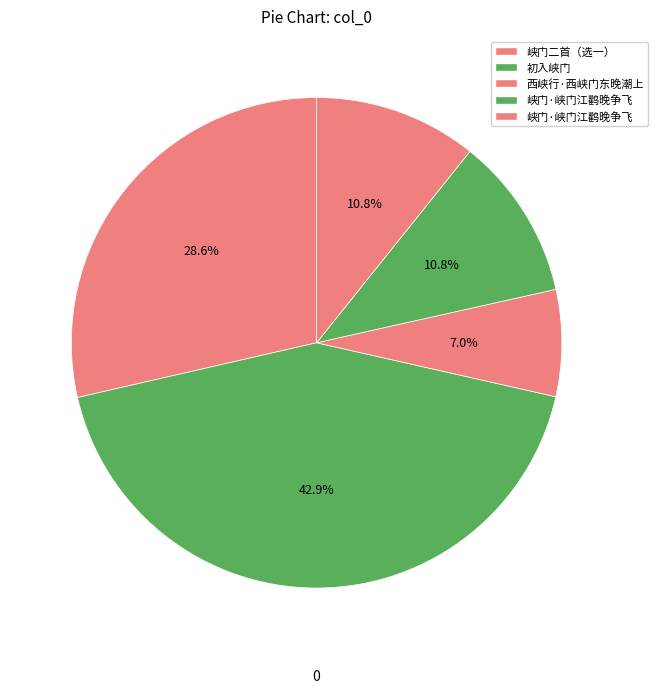

To the nearest percent, what is the difference between the largest and smallest slice percentages?

36%